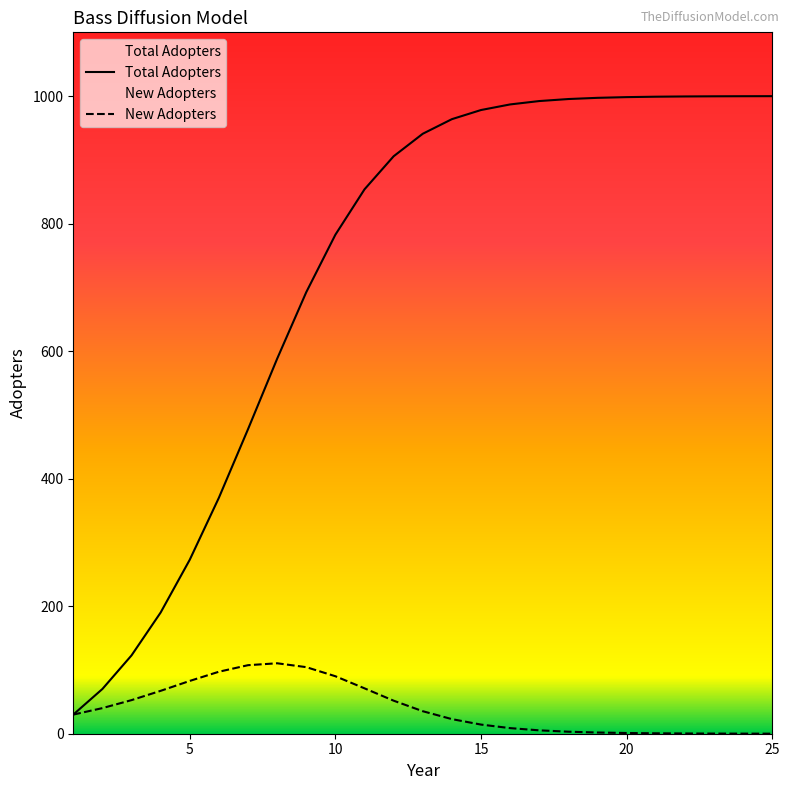

Which series has the largest range (max minus min)?

Total Adopters